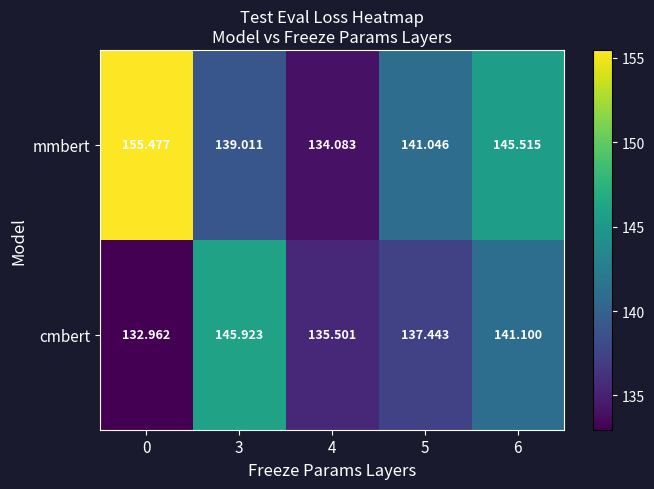

Which series changed the most between 0 and 4?

mmbert